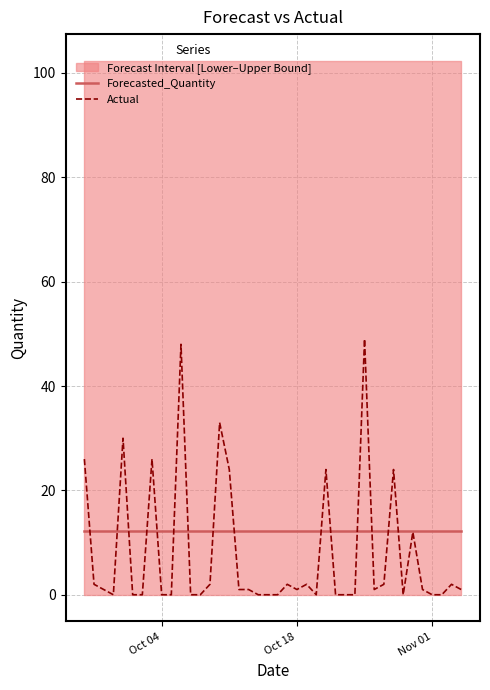

What is the lowest value of the Forecasted_Quantity series?

12.3